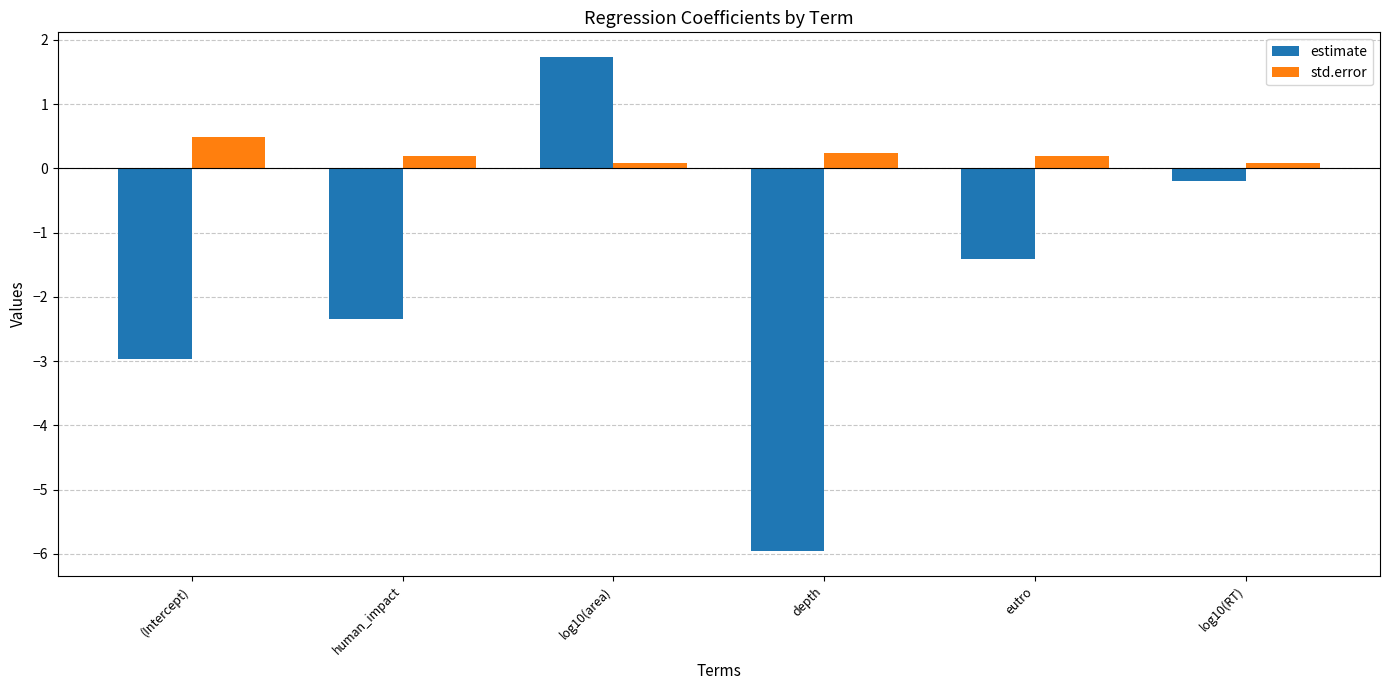

How many positive values does the estimate series have?

1